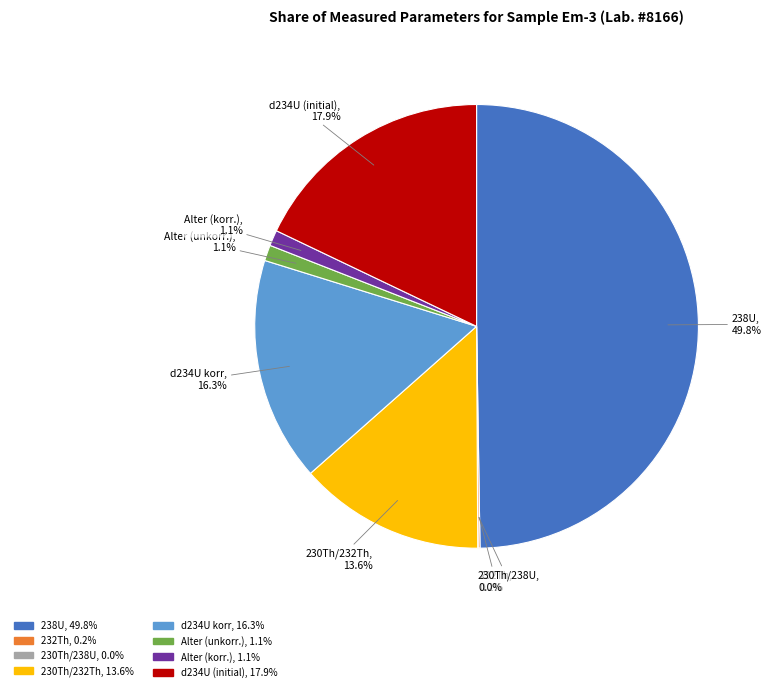

Is the sum of d234U (initial) and Alter (unkorr.) greater than half?

No